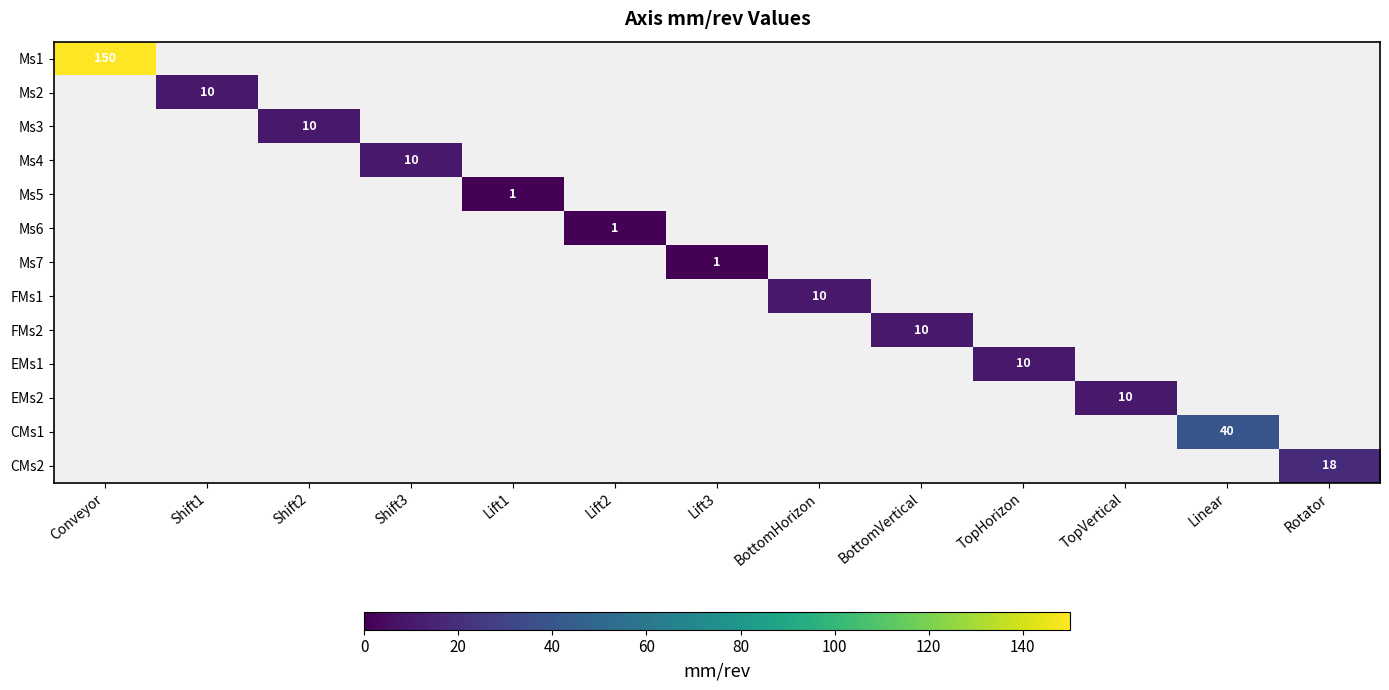

Is it true that Ms4 equals 4 at Shift3?

False